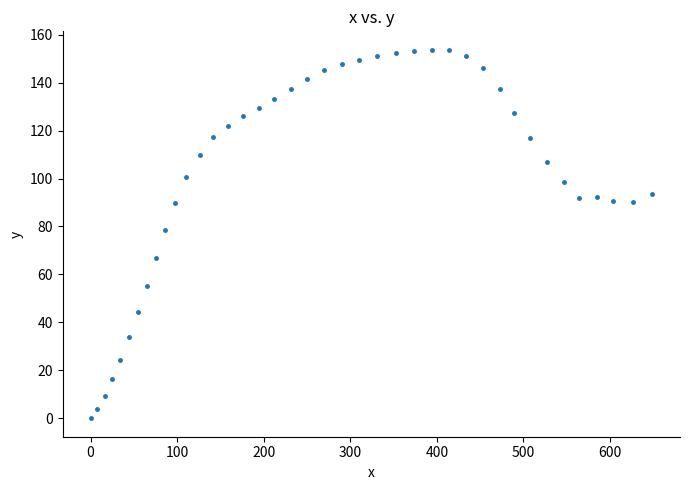

What is the range of Y values (max minus min)?

153.7